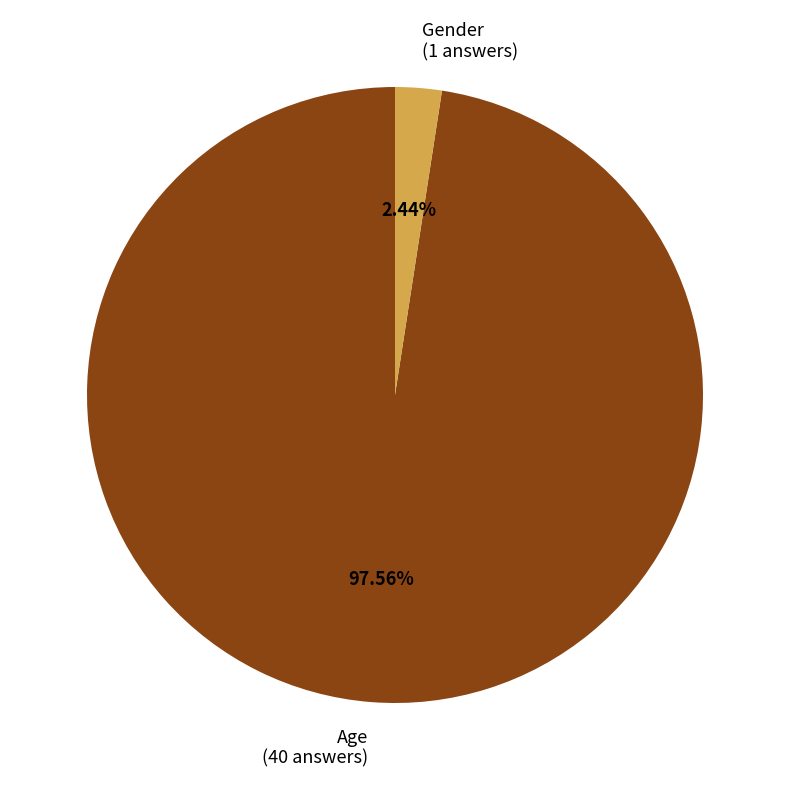

Which slice is the smallest?

Gender